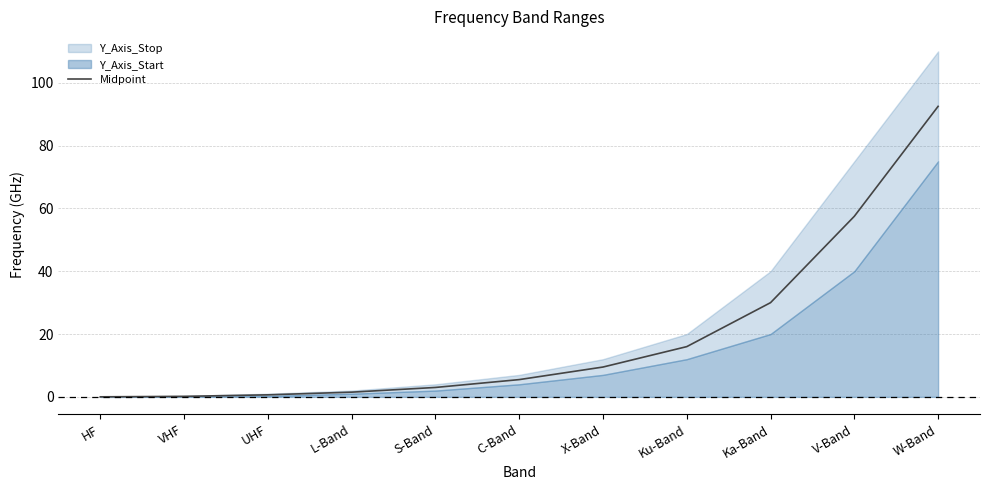

Which category has the highest value across all series?

W-Band